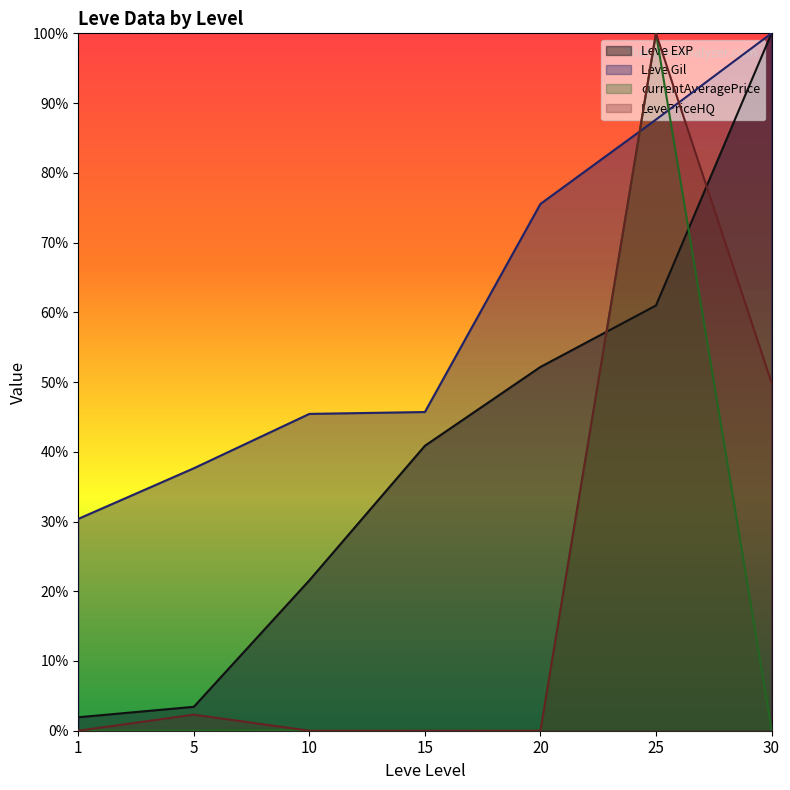

Rank the categories by Leve Gil value from highest to lowest.

30, 25, 20, 15, 10, 5, 1